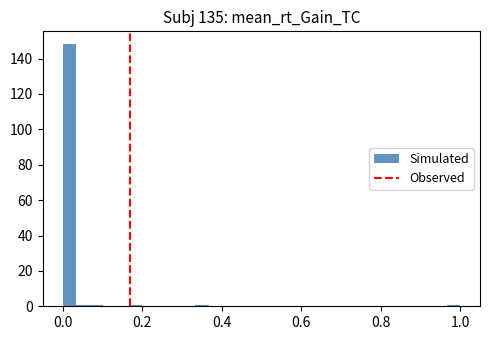

Read against the x-axis, roughly where is the centre of the tallest bar?

0.02